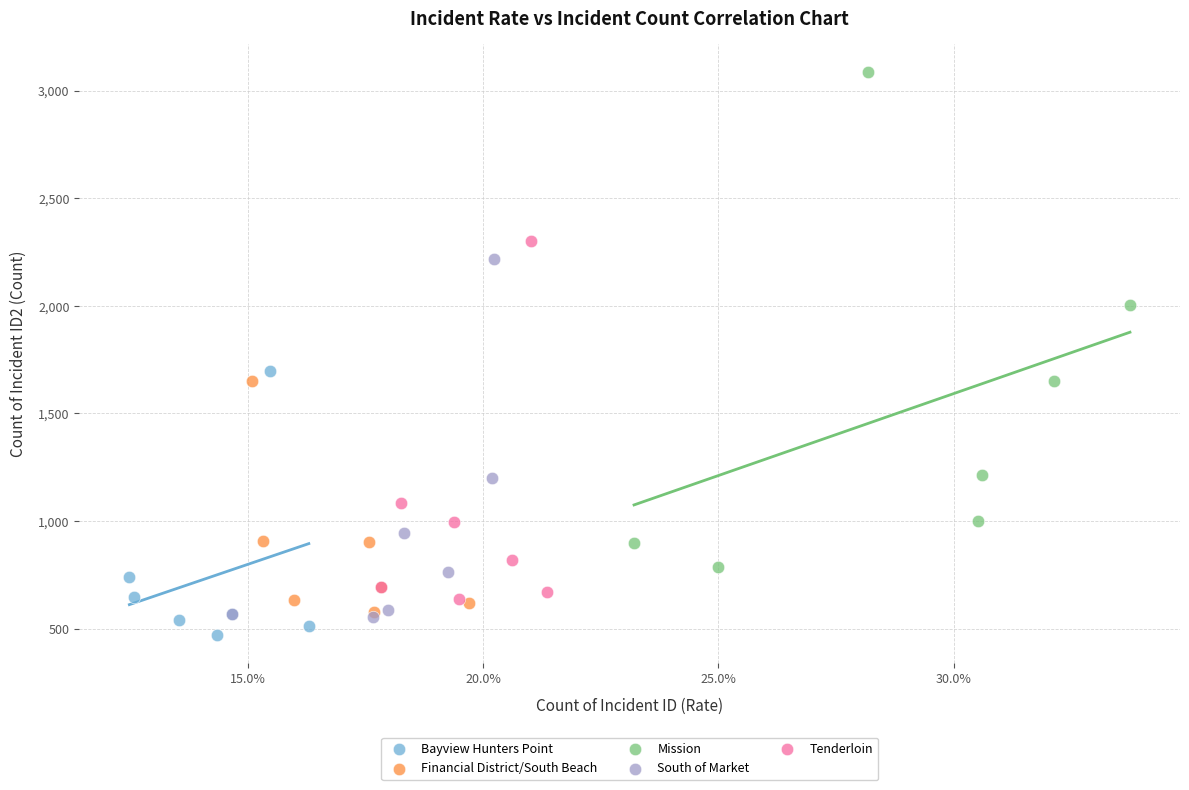

Which series has the widest spread of Y values?

Mission